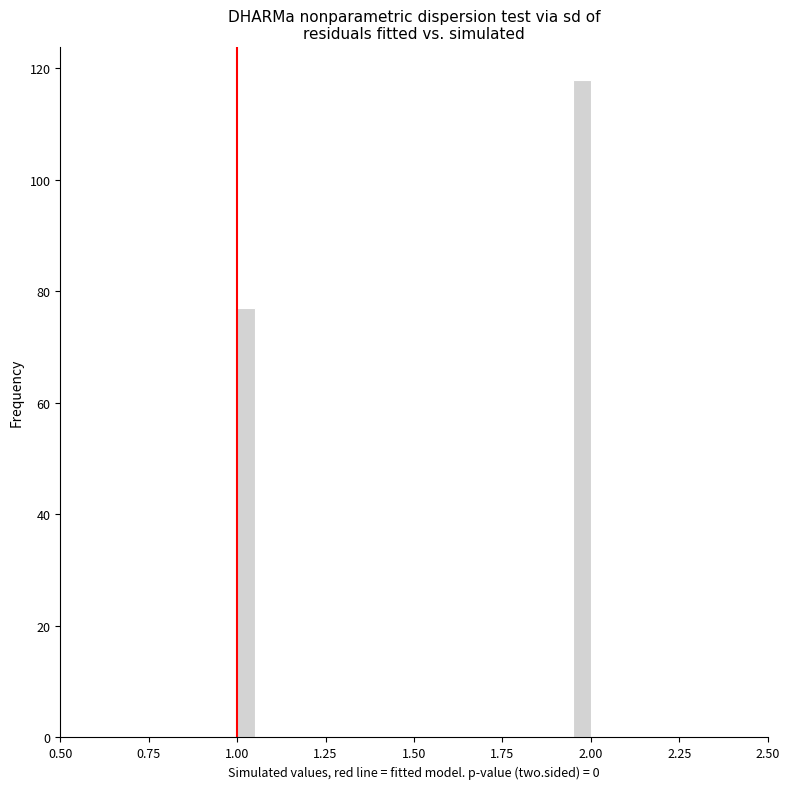

Around what value on the x-axis is the tallest bar? Give the approximate position of its centre, as read against the axis.

2.00